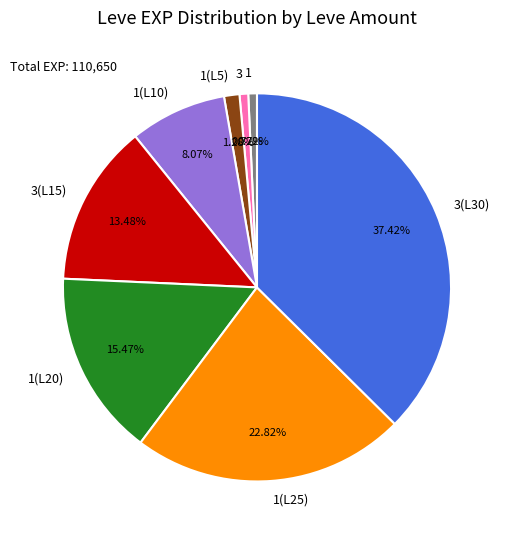

How many slices are in this pie chart?

8